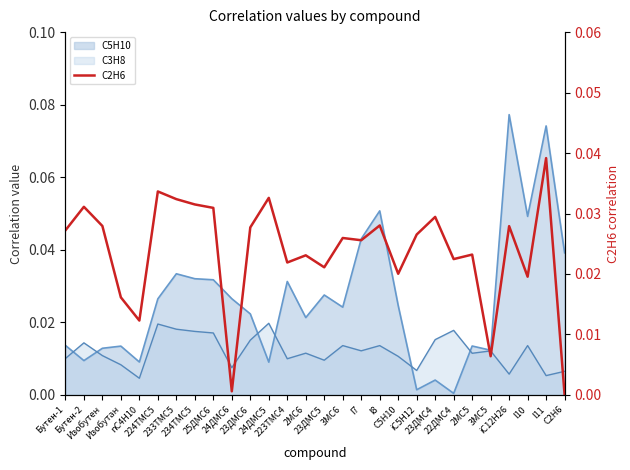

How many lines are shown in the chart?

1